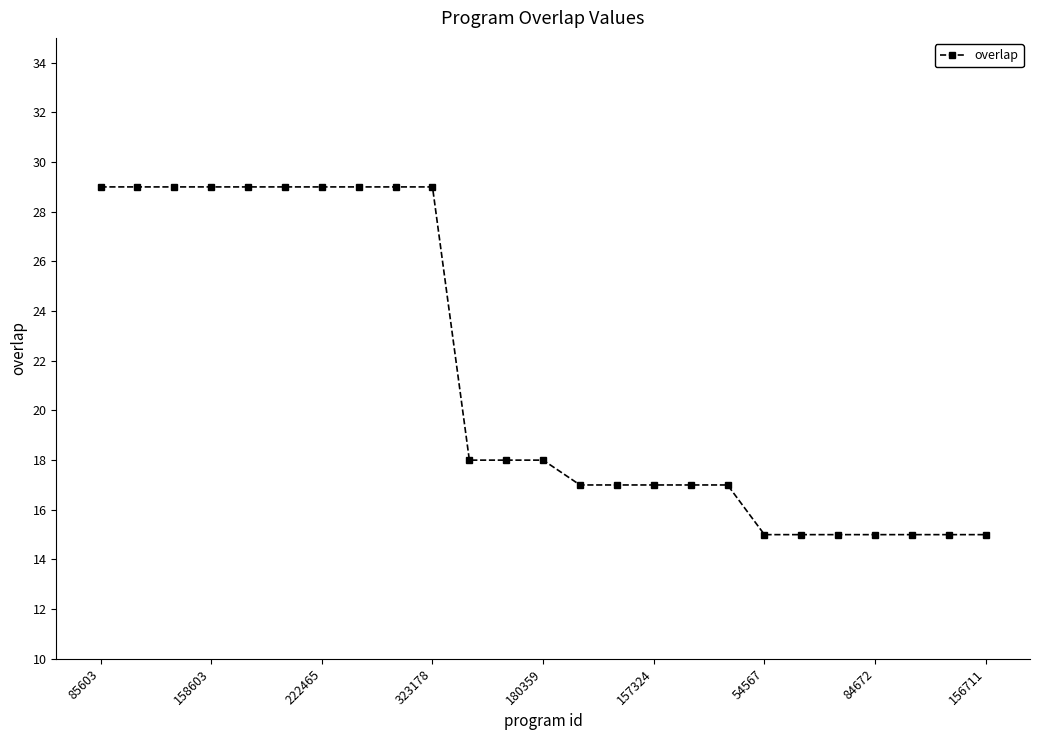

What is the value of the 3rd point from the left?

29